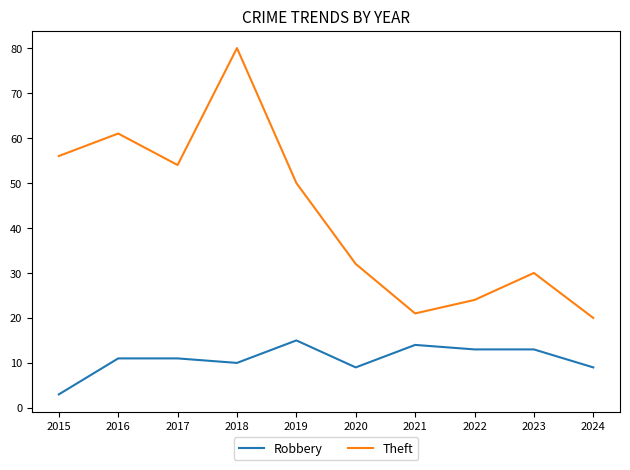

What is the approximate value of Theft at 2021, to the nearest 10?

20